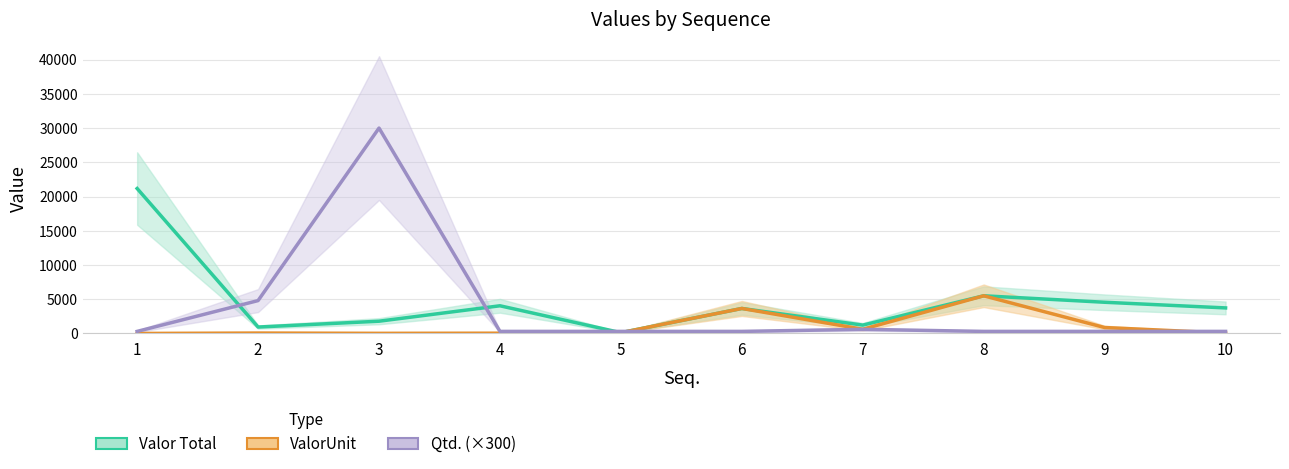

List the series in order of their overall mean, lowest first.

ValorUnit, Qtd. (×300), Valor Total